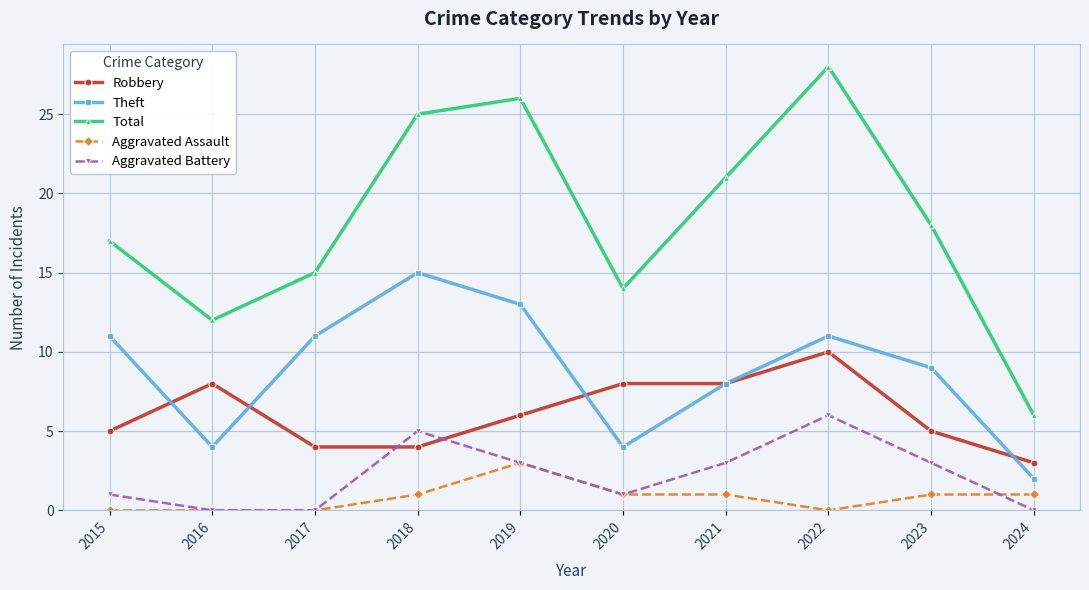

True or false: Aggravated Battery and Theft cross at least once.

False